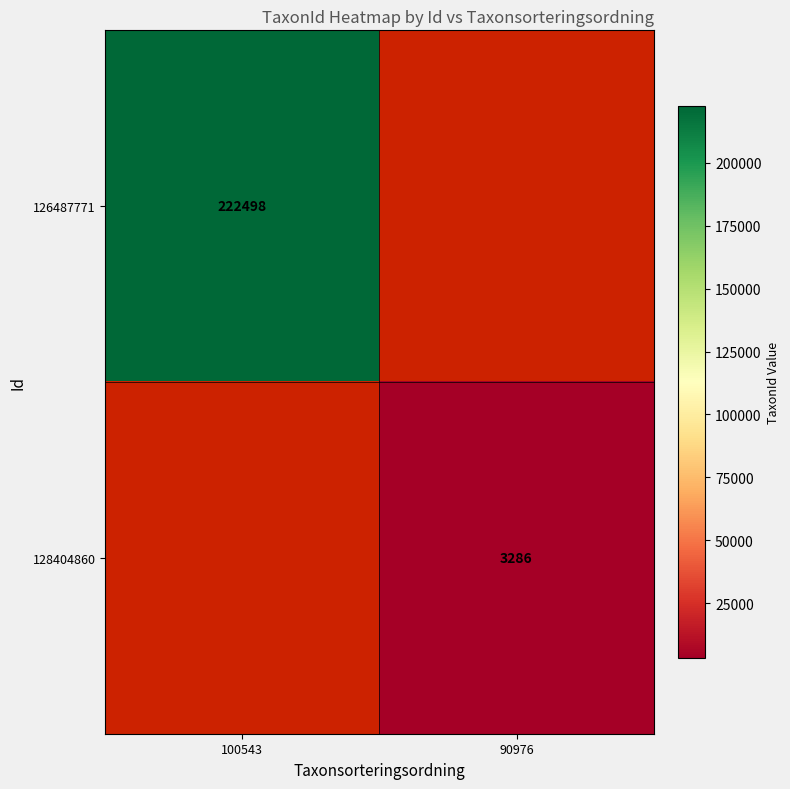

Which label corresponds to the smallest value in the chart?

90976